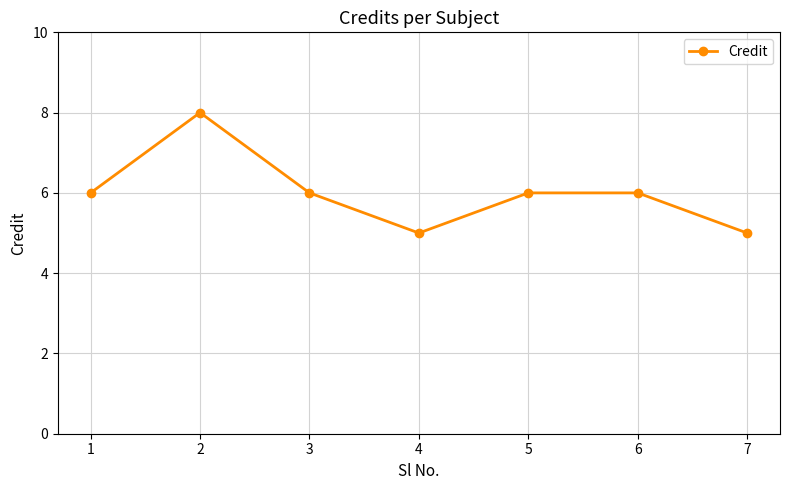

The chart shows a value of 8 at 6. True or false?

False